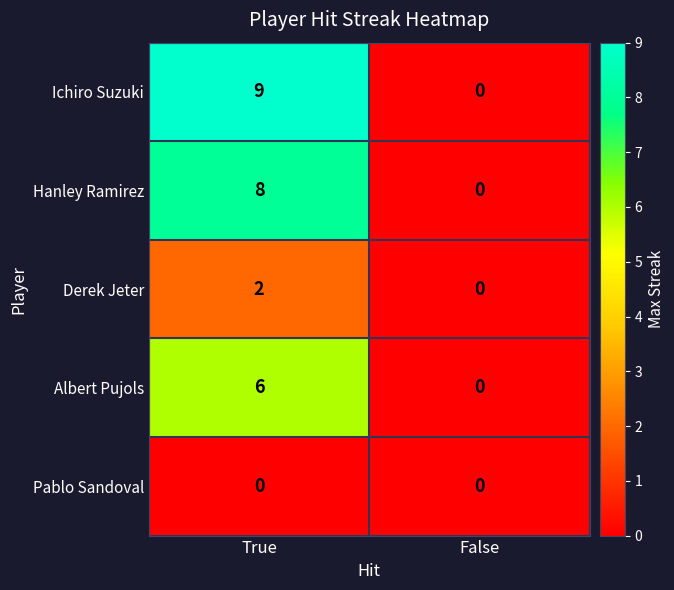

Reading left to right, list all the values displayed in this chart.

Ichiro Suzuki: 9	0
Hanley Ramirez: 8	0
Derek Jeter: 2	0
Albert Pujols: 6	0
Pablo Sandoval: 0	0